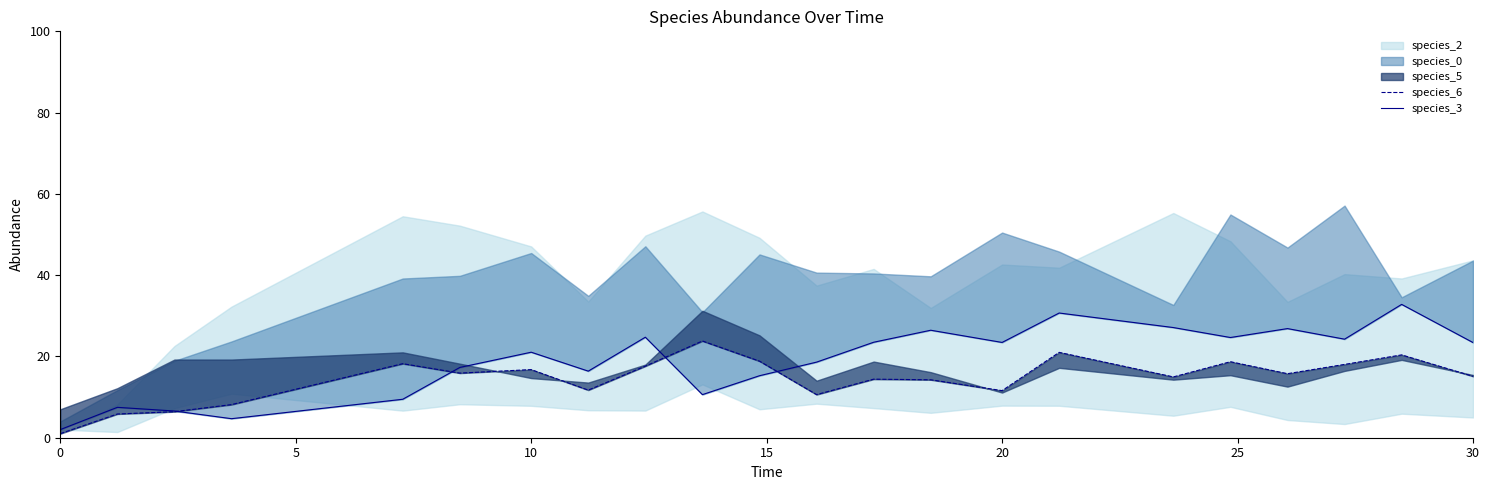

What is the label of the 5th point from the left?

20